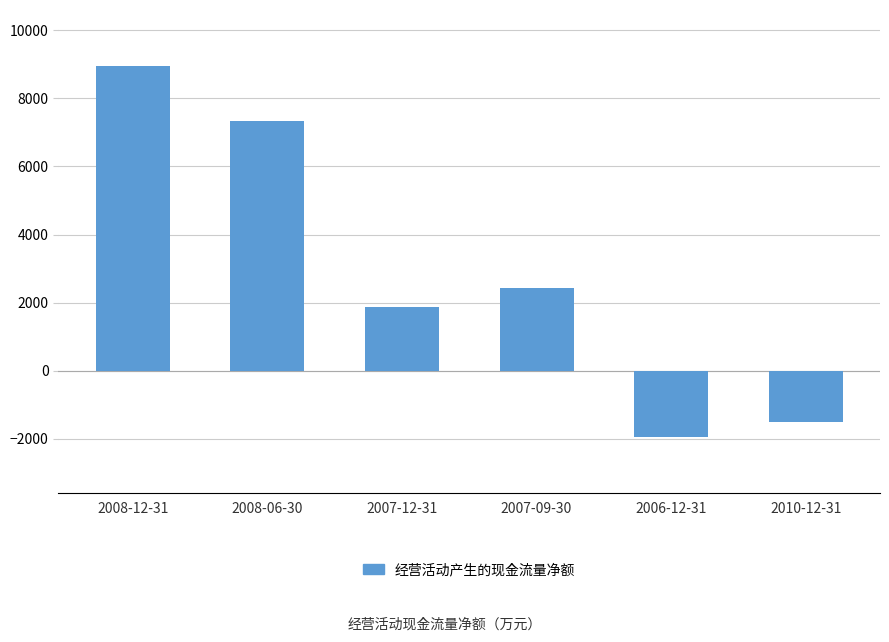

At which label does the data first exceed 2430?

2008-12-31